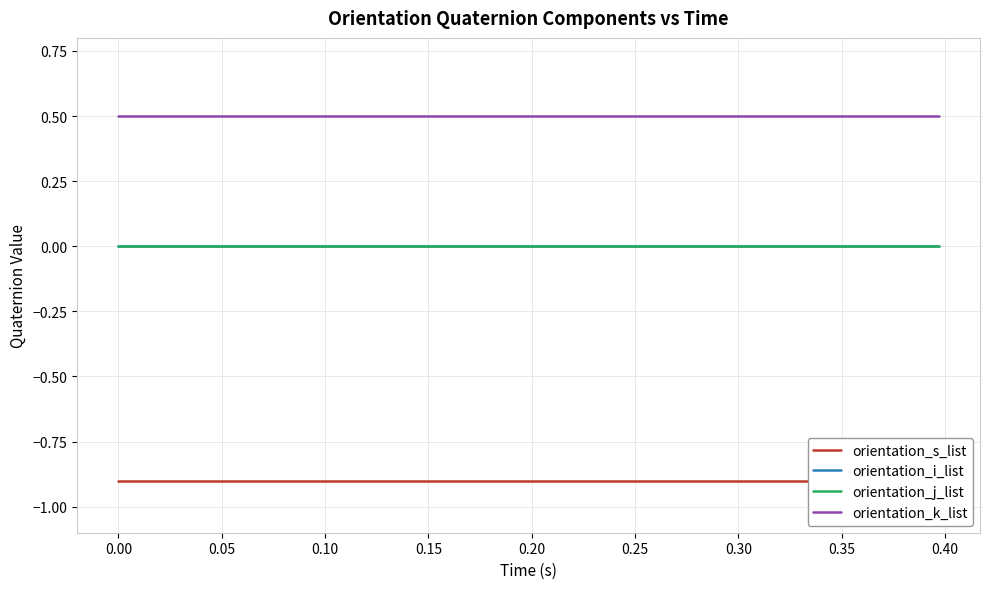

True or false: orientation_i_list and orientation_k_list cross at least once.

False